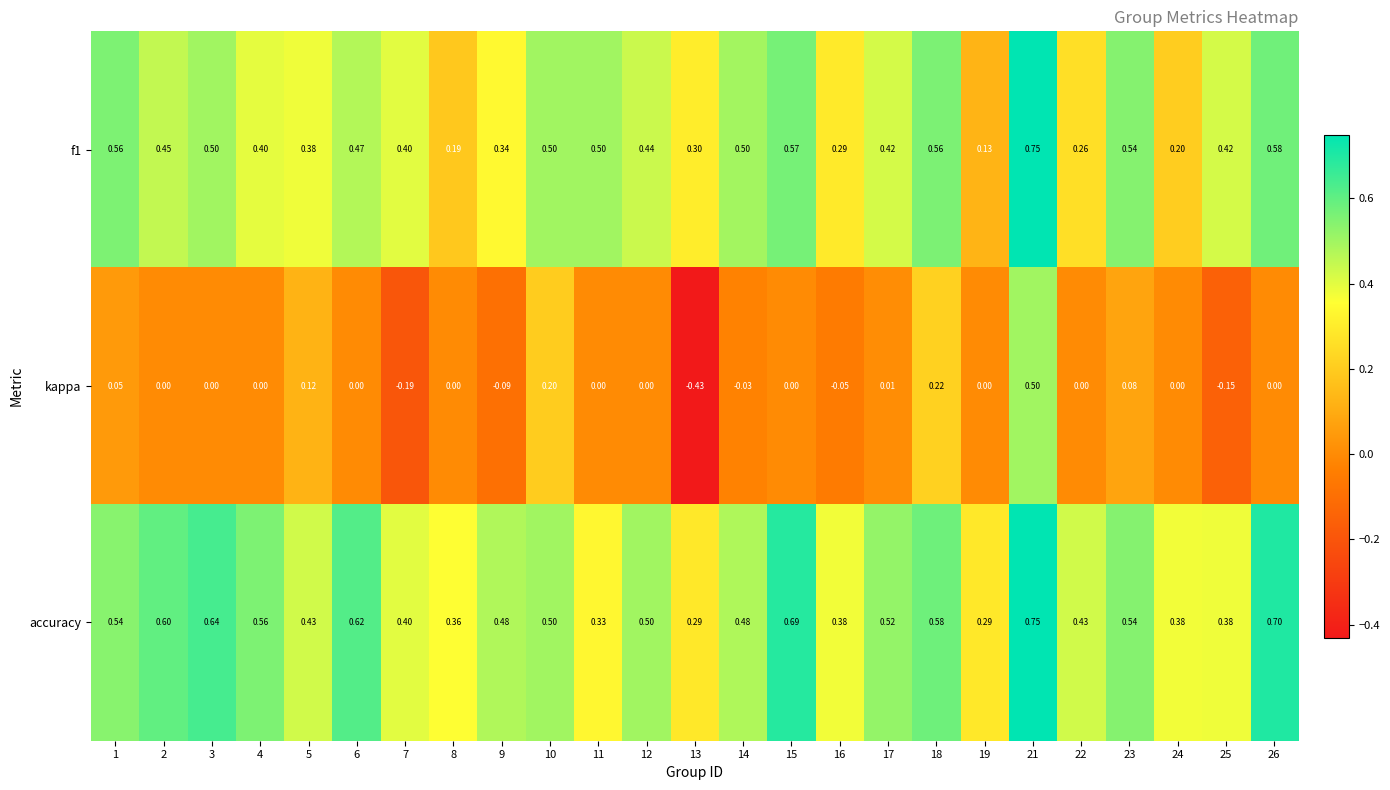

Which label corresponds to the smallest value in the chart?

13